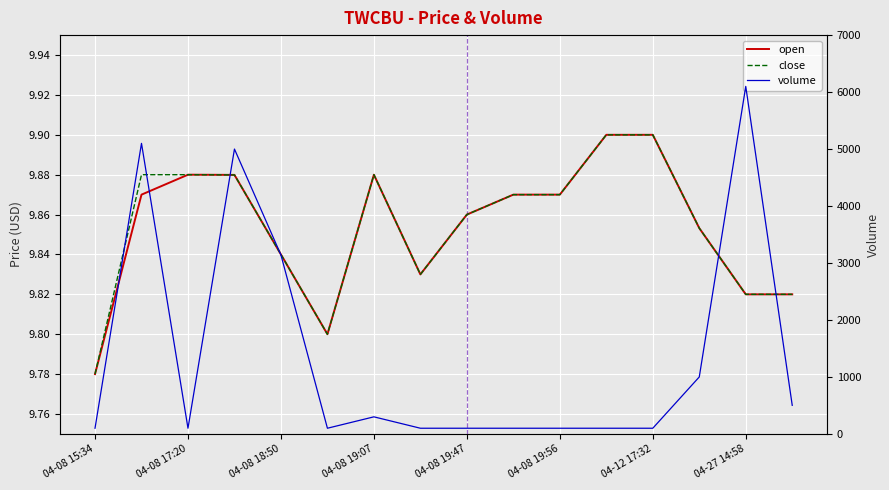

Between 04-08 19:47 and 04-08 19:07, which is larger?

04-08 19:07